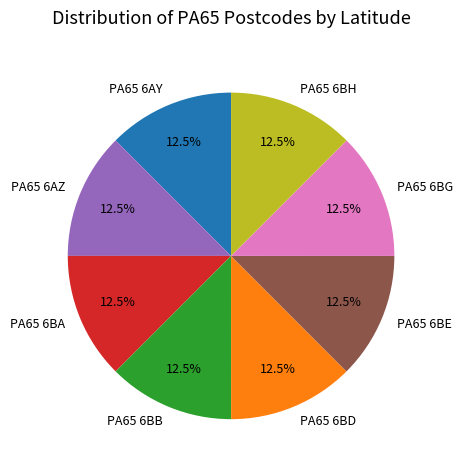

What is the ratio of the value at PA65 6BG to the value at PA65 6BD?

1.0